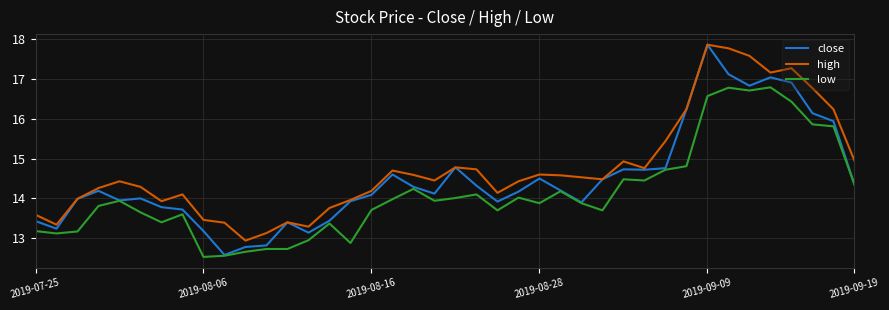

True or false: high and low cross at least once.

False